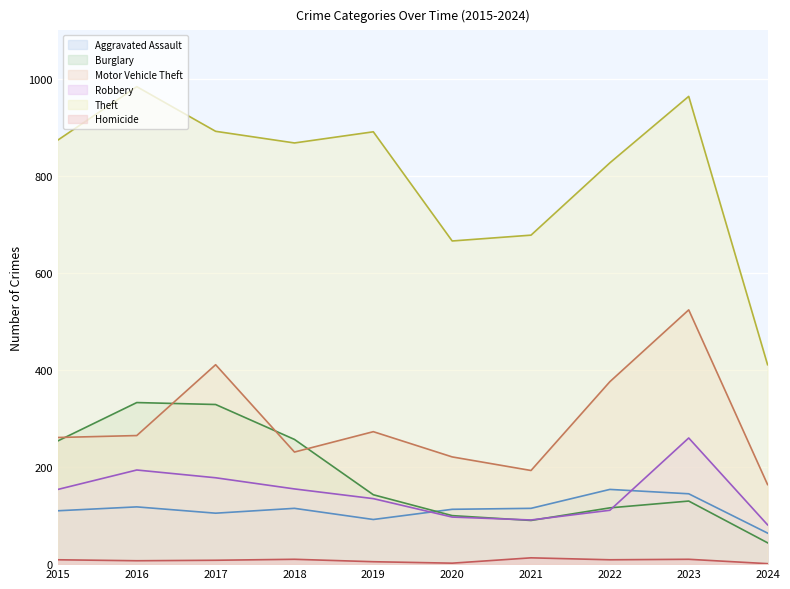

Is the value of Burglary at 2020 greater than the value of Theft at 2015?

No